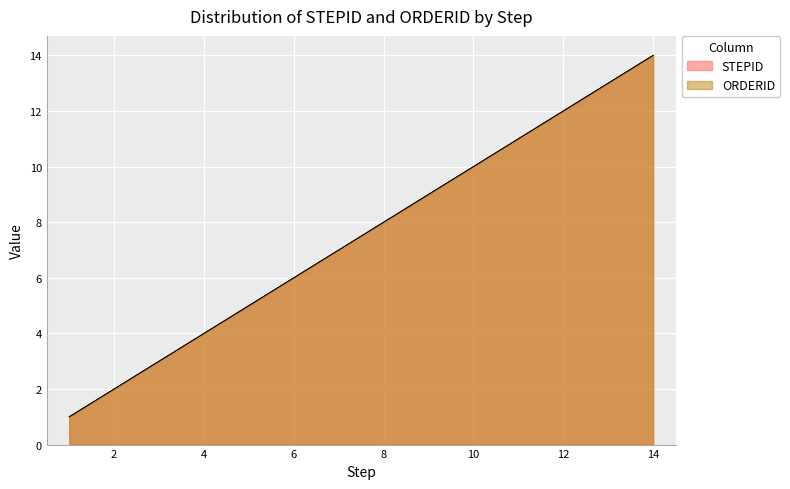

What are all the series names shown in the legend?

STEPID, ORDERID